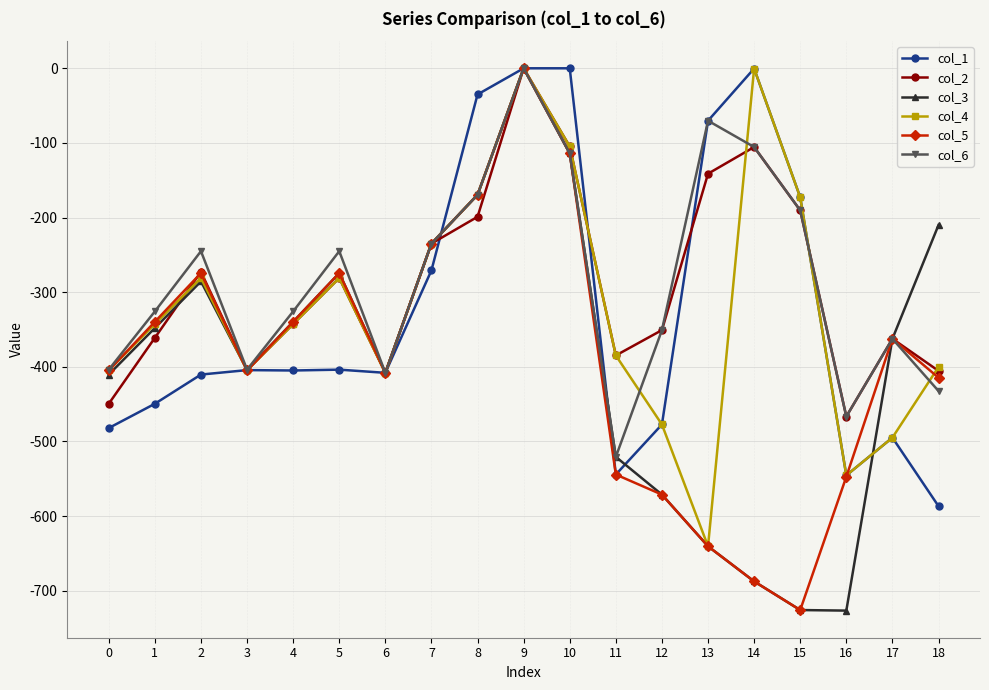

Read the col_1 value at 2.

-410.3